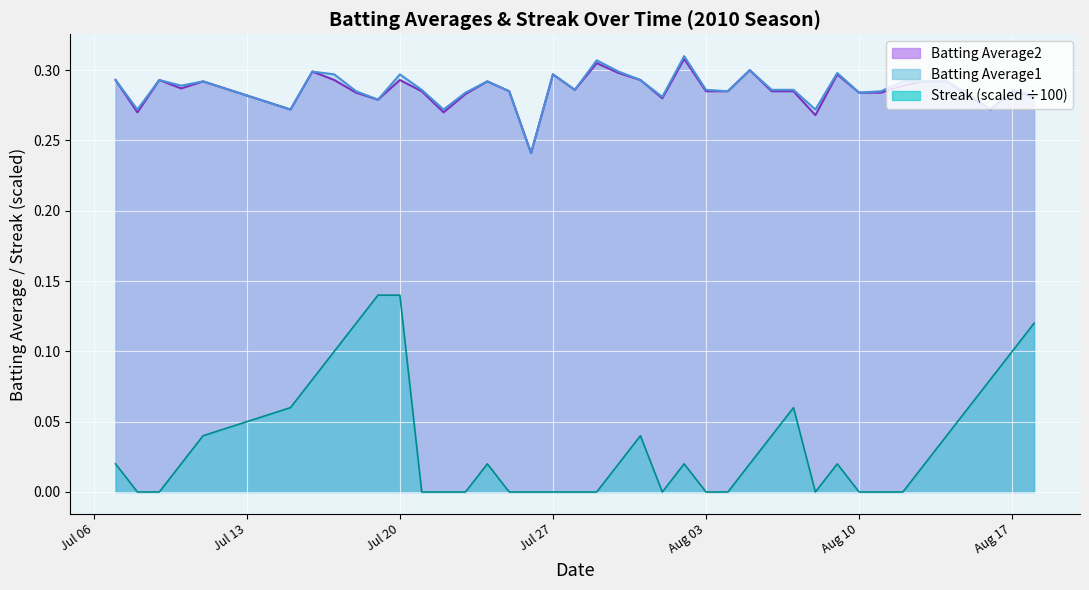

What position from the right is 2010-07-25?

25